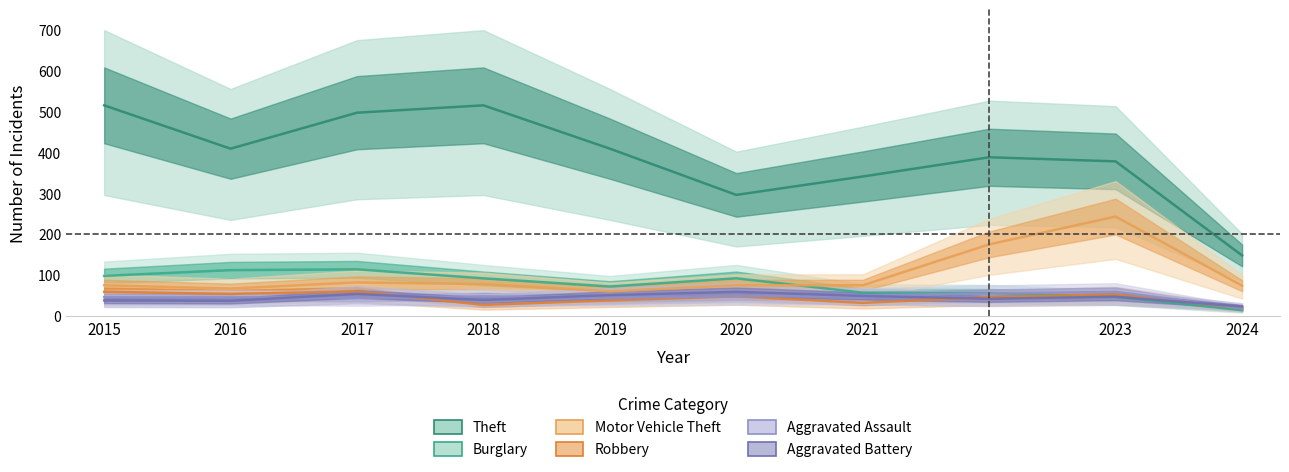

What is the sum of all Theft values?

3896